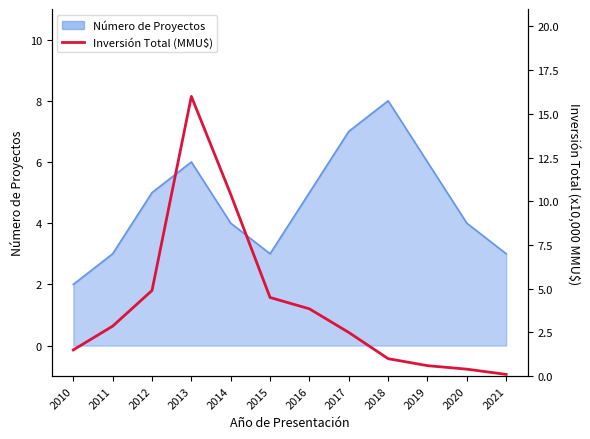

Which category has the lowest value across all series?

2021